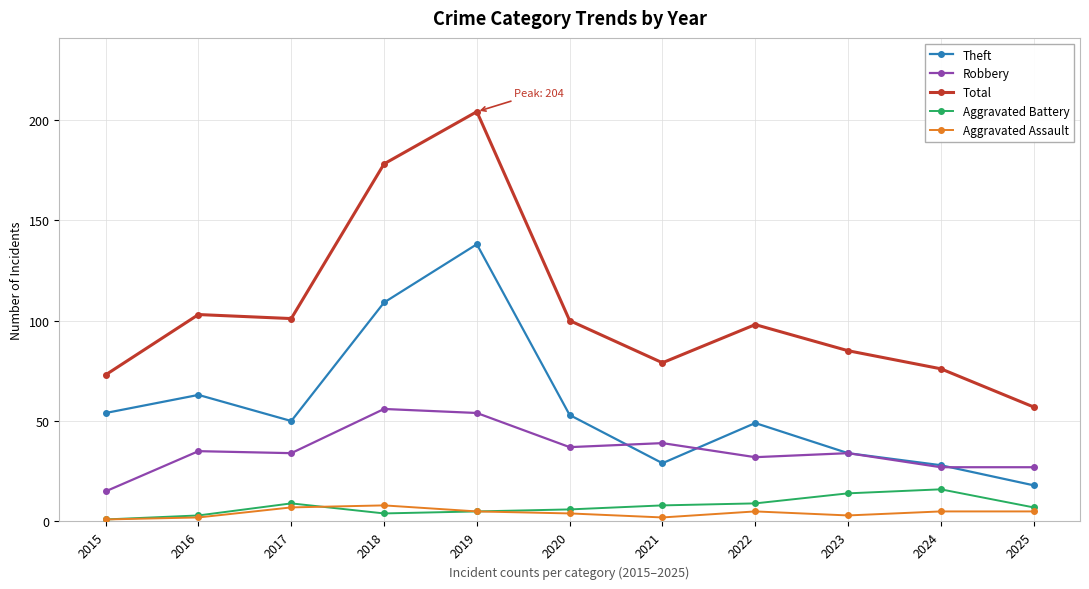

How many lines are shown in the chart?

5